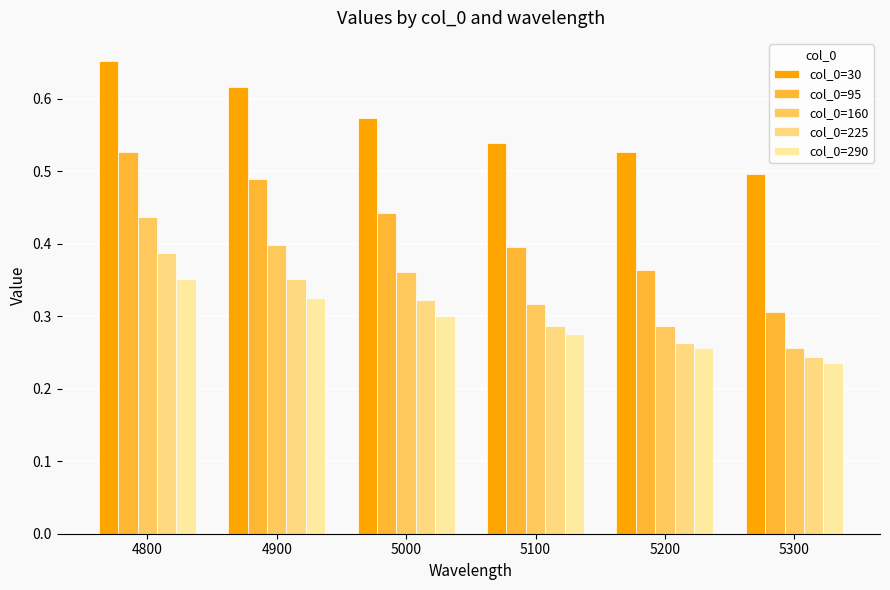

What is the sum of all col_0=30 values?

3.4